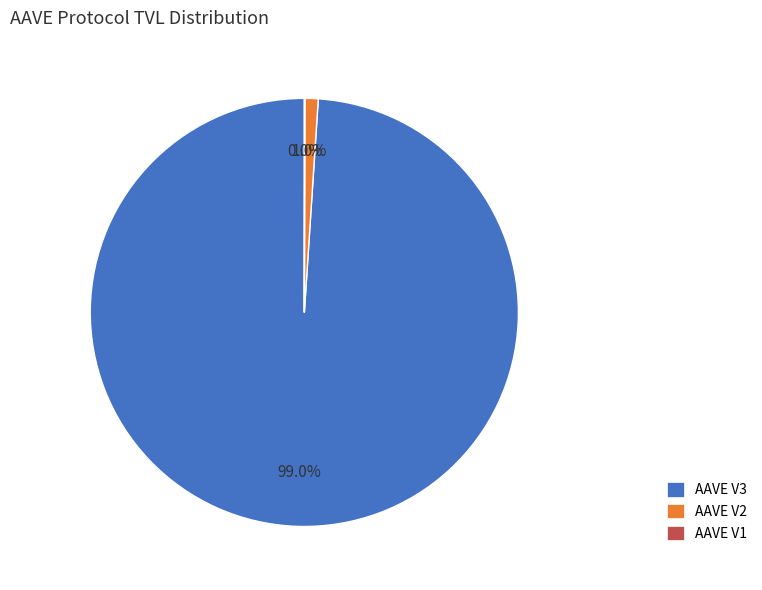

The AAVE V3 slice represents 99% of the pie. True or false?

True